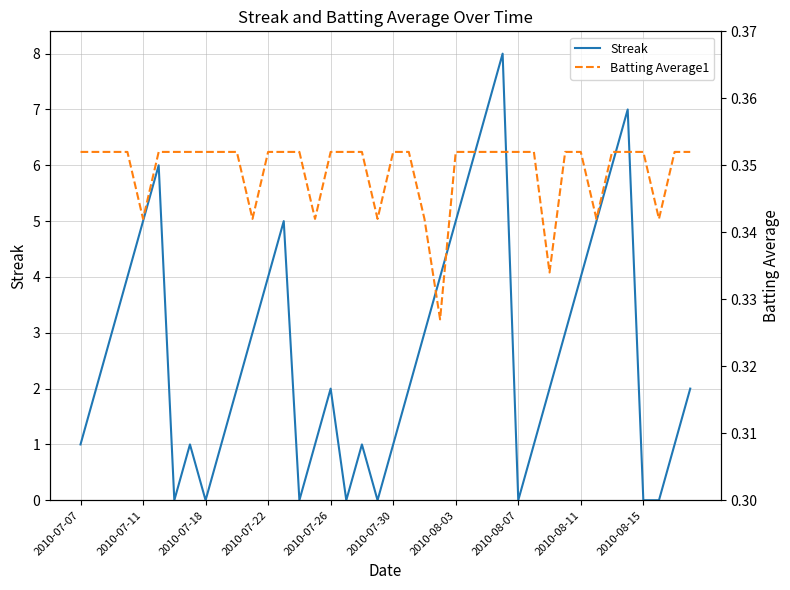

What value does the Streak series have at 30?

2.0